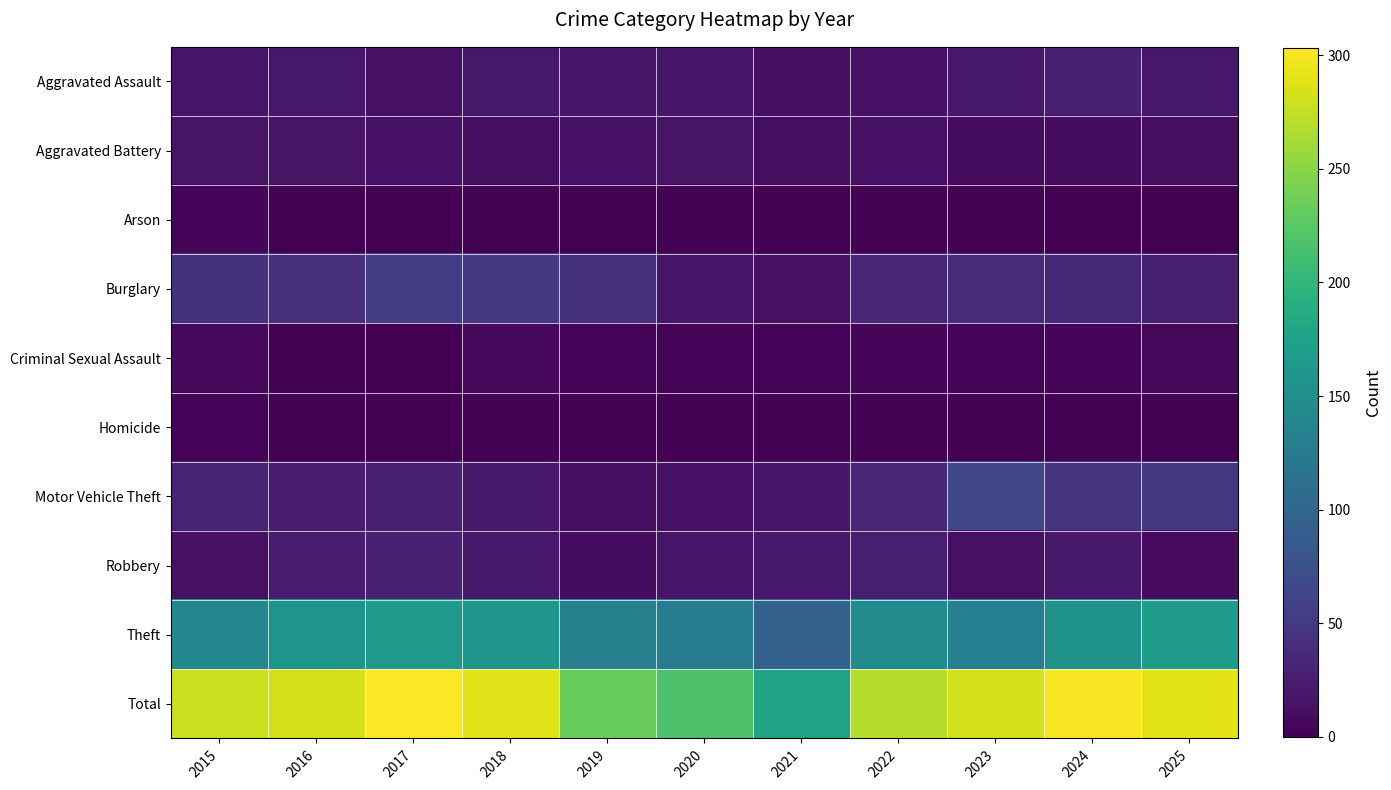

At which category is the sum across all series the highest?

2017